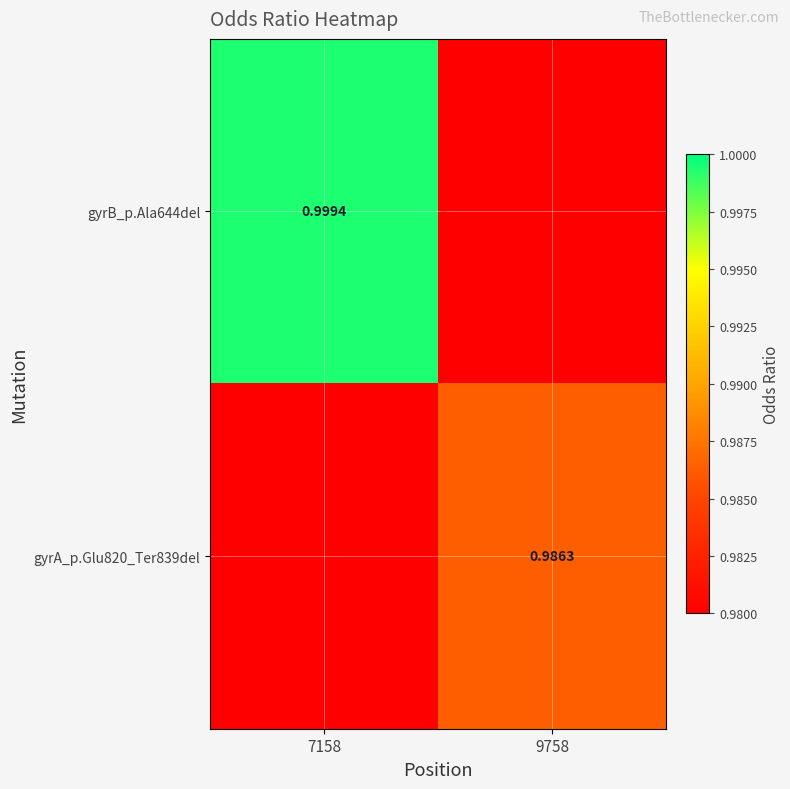

Is the value of gyrB_p.Ala644del at 9758 greater than the value of gyrA_p.Glu820_Ter839del at 9758?

No